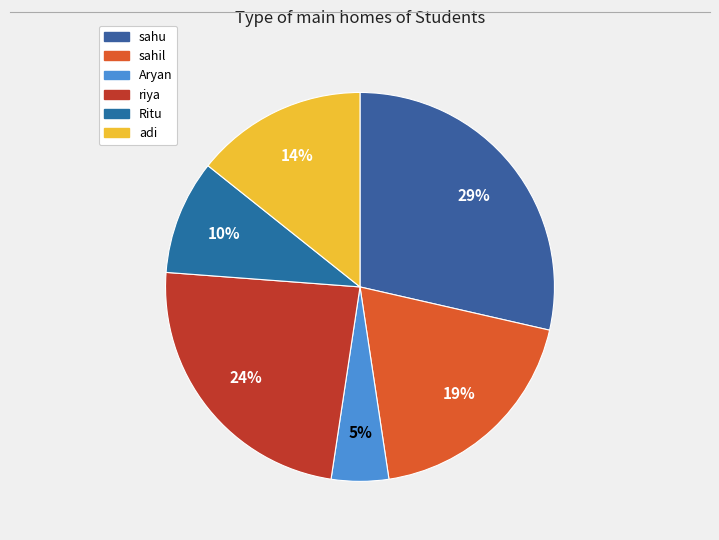

Do Ritu and sahu together represent more than half of the pie?

No